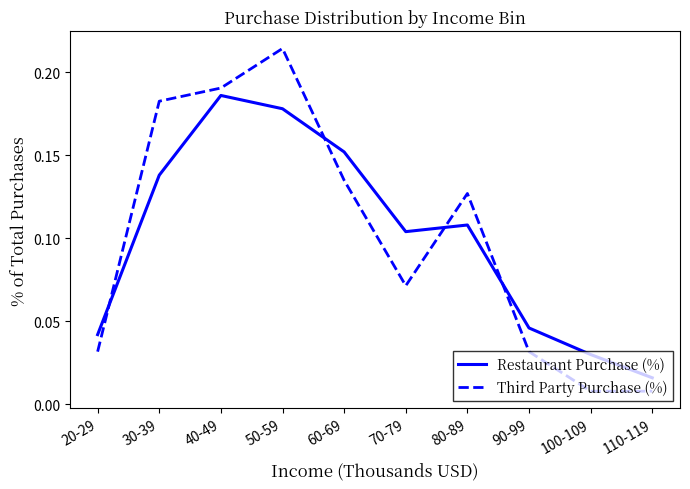

At which category does Restaurant Purchase (%) reach its first local valley?

70-79